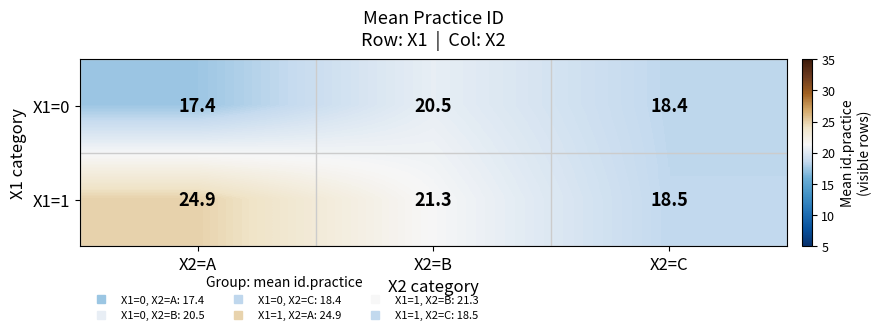

At which label does X1=0 first exceed 18?

X2=B